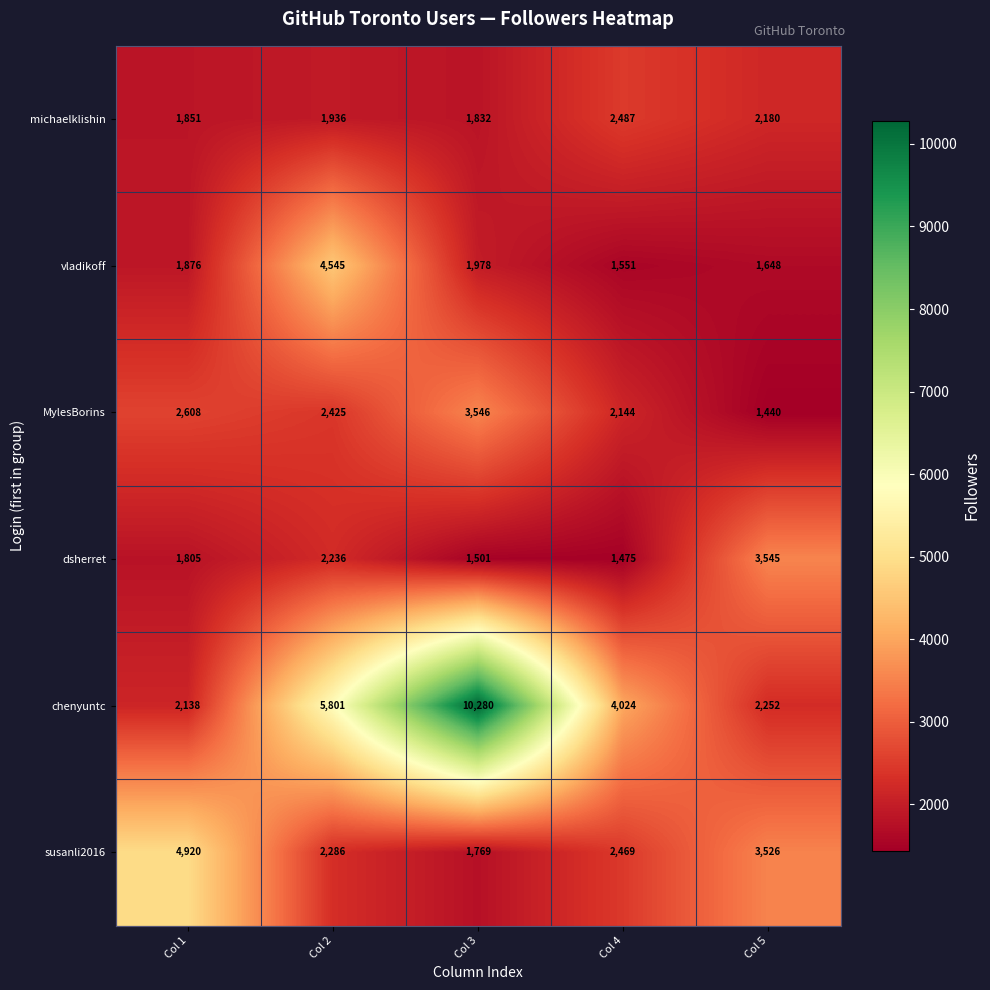

Where is susanli2016 nearest to the value 3344?

Col 5